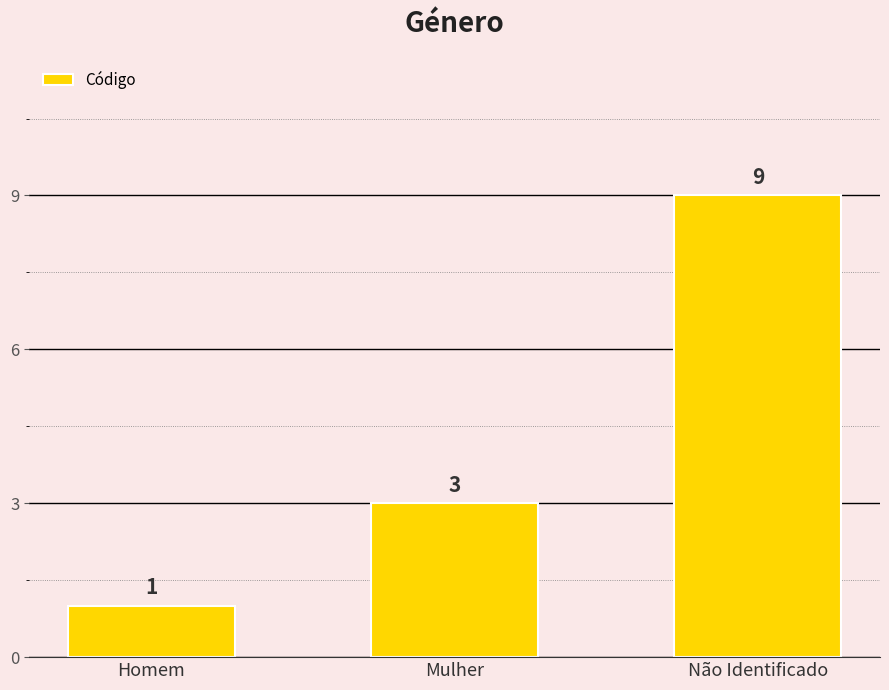

Between Mulher and Homem, which is larger?

Mulher